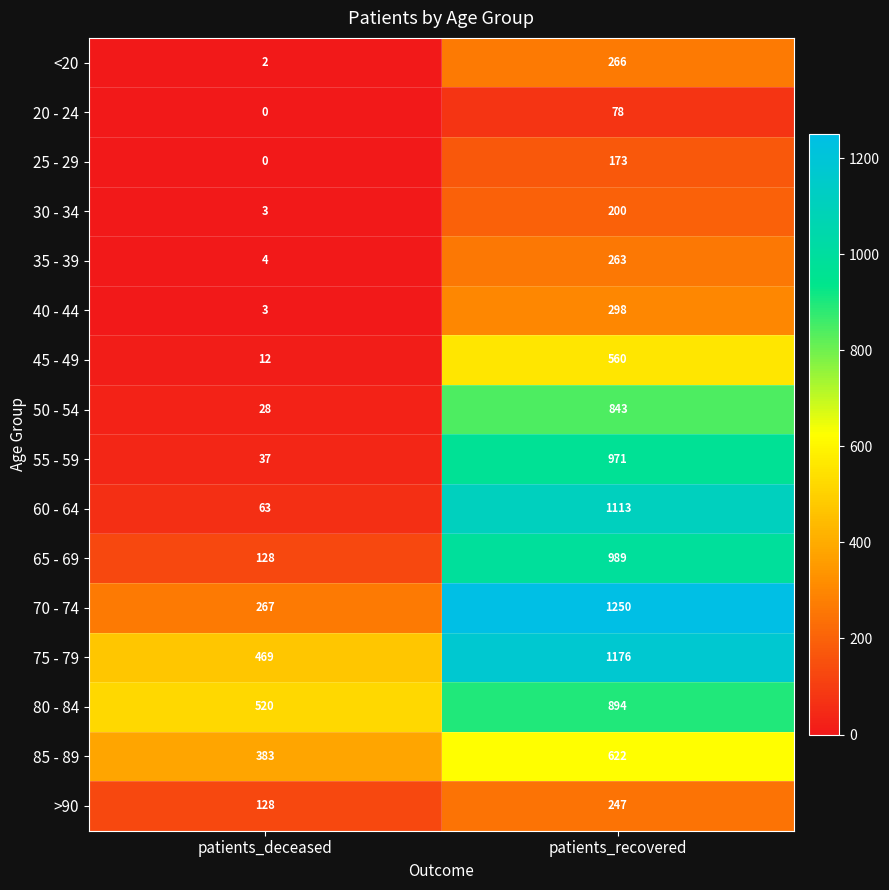

Which category has the lowest value across all series?

patients_deceased